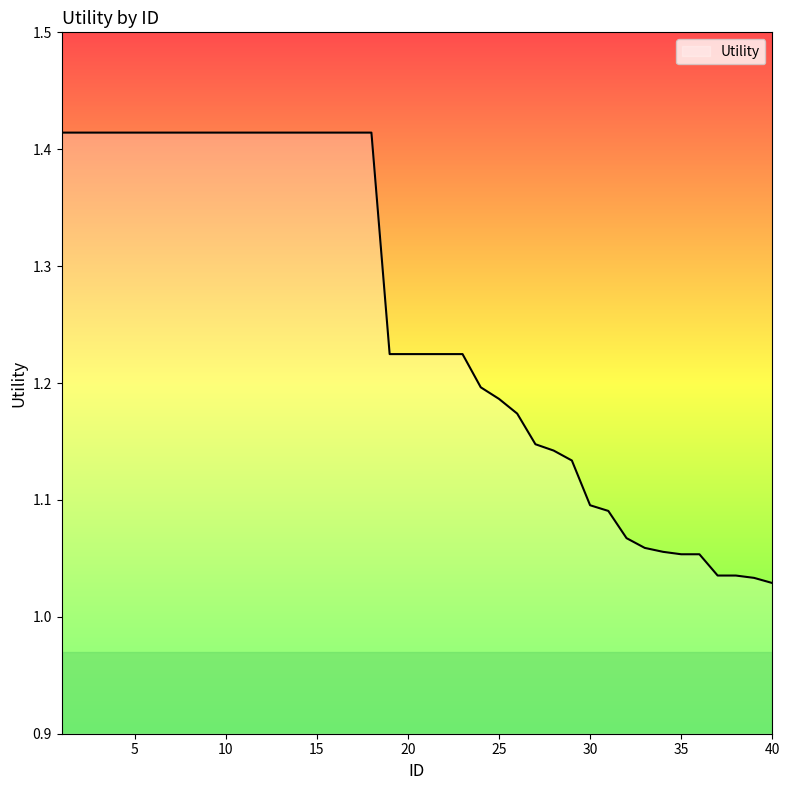

Count the number of data series in this chart.

1